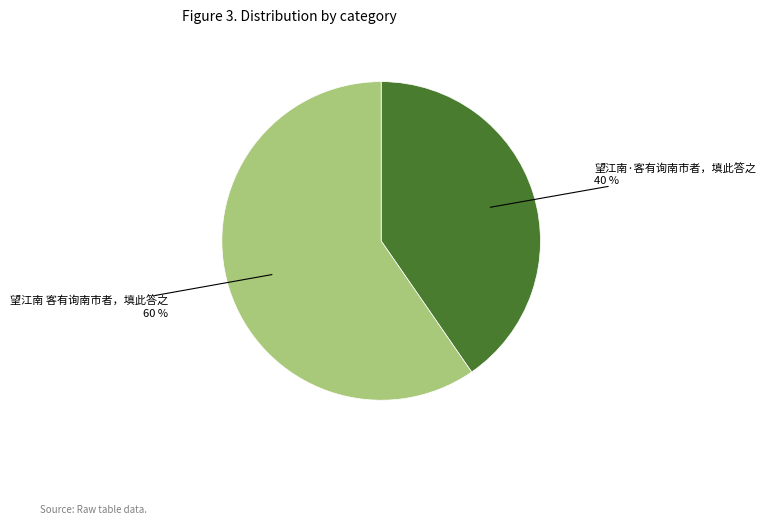

To the nearest percent, what is the average slice percentage?

50%